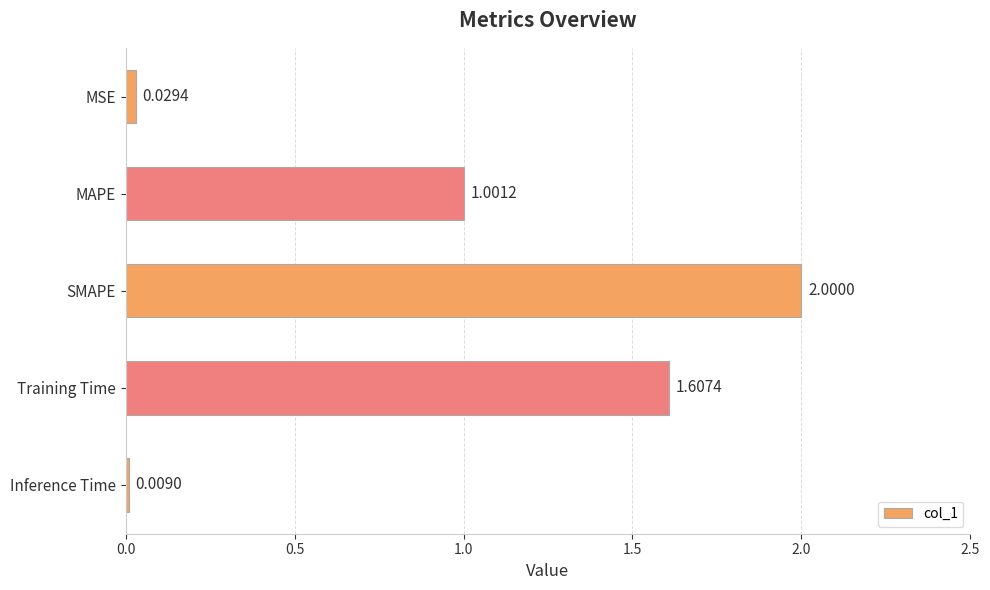

How many series are shown in this chart?

1